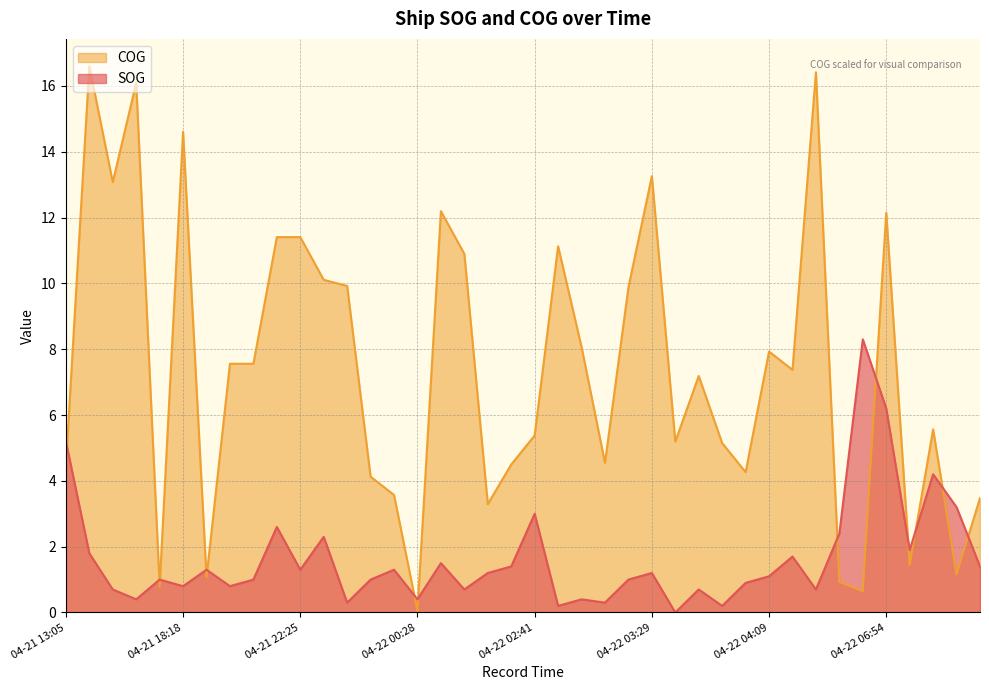

How many interior local peaks does the SOG series have?

13